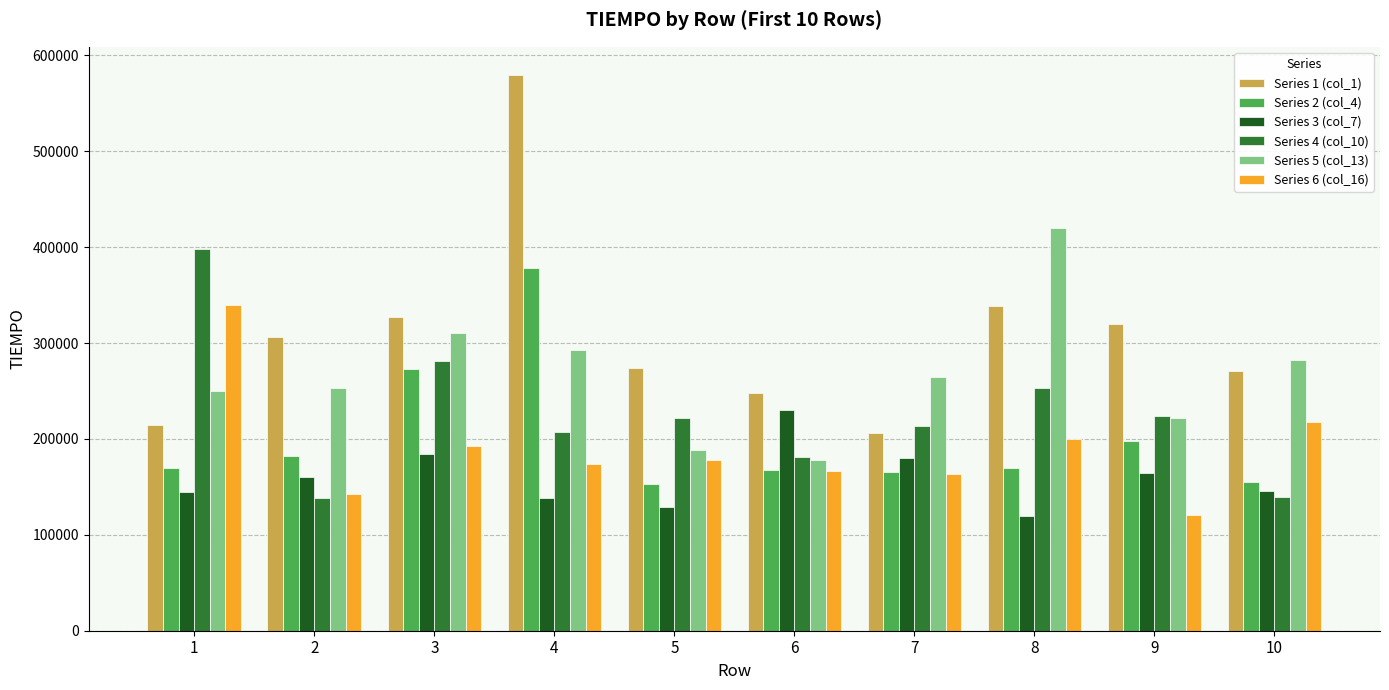

What is the difference between the second highest and second lowest values in the Series 4 (col_10) series?

141438